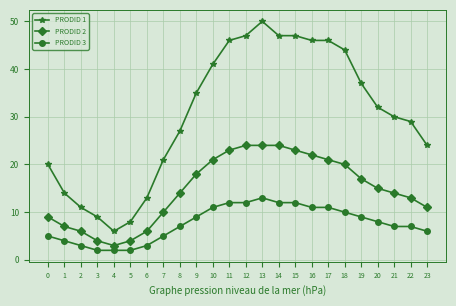

Reading right to left, extract all data points from this chart.

PRODID 1: 24	29	30	32	37	44	46	46	47	47	50	47	46	41	35	27	21	13	8	6	9	11	14	20
PRODID 2: 11	13	14	15	17	20	21	22	23	24	24	24	23	21	18	14	10	6	4	3	4	6	7	9
PRODID 3: 6	7	7	8	9	10	11	11	12	12	13	12	12	11	9	7	5	3	2	2	2	3	4	5